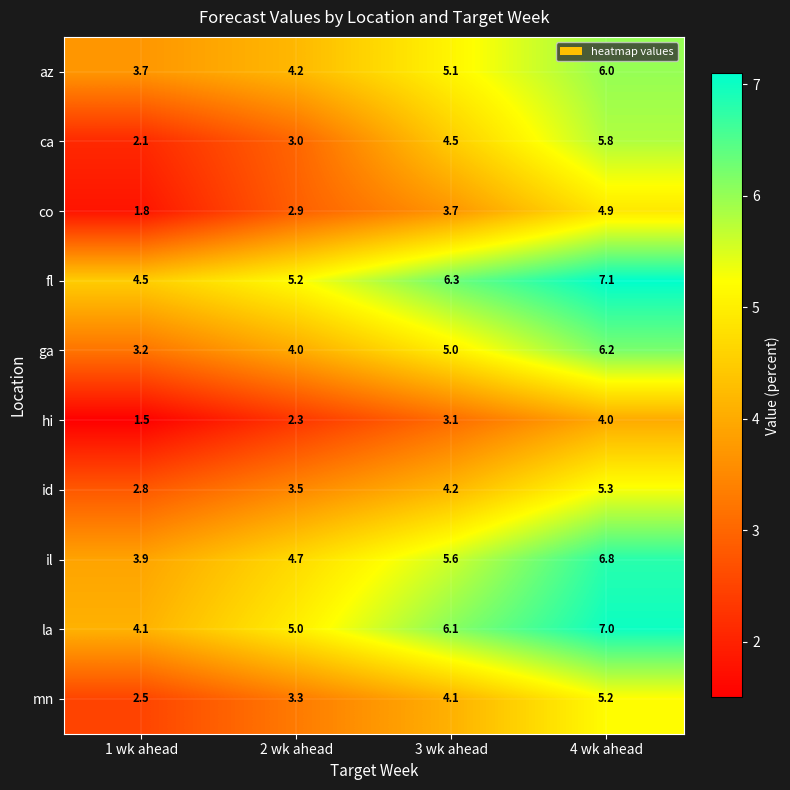

At which category does the chart reach its minimum across all series?

1 wk ahead